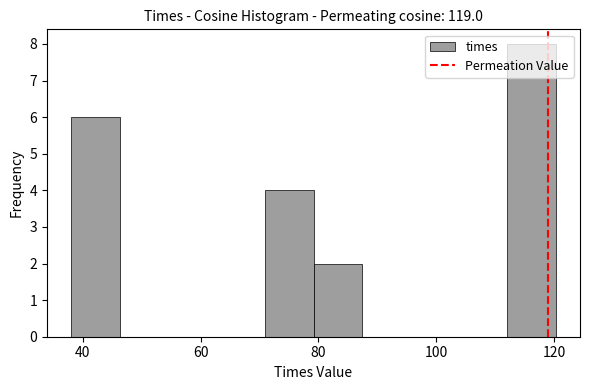

Reading left to right, transcribe this chart: for each bar, give the range it covers on the x-axis and its height. Neither the bar edges nor the heights are printed on the chart, so give them approximately, as read against the axes.

38 to 46: 6
46 to 54: 0
54 to 62: 0
62 to 70: 0
70 to 80: 4
80 to 88: 2
88 to 96: 0
96 to 104: 0
104 to 112: 0
112 to 120: 8